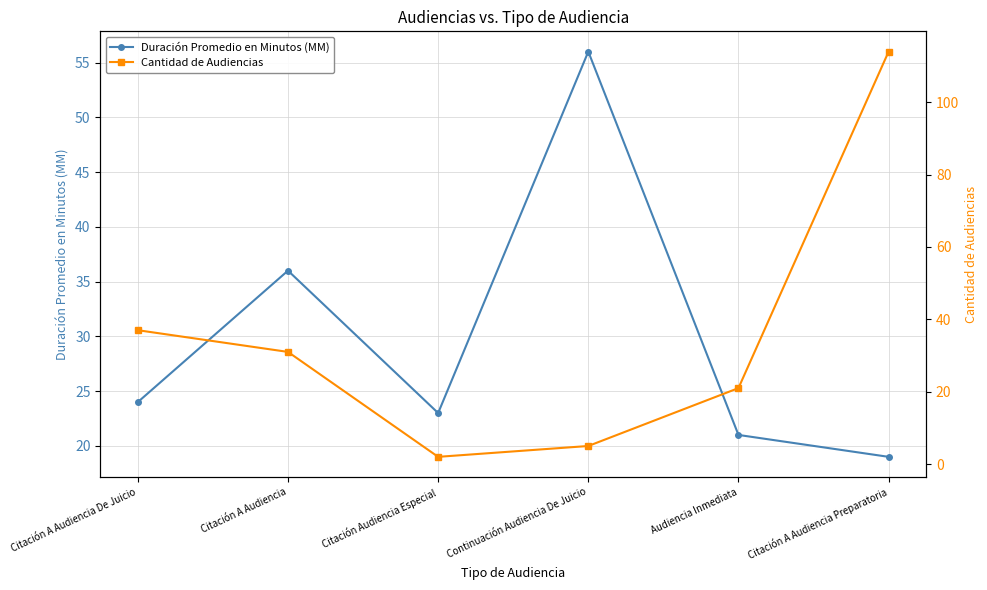

What is the average value of the Duración Promedio en Minutos (MM) series?

30